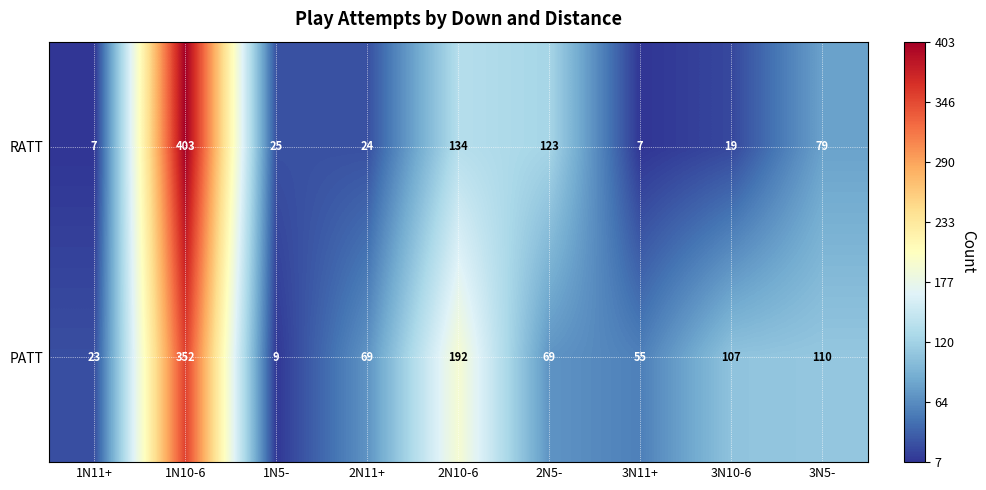

Where does the RATT series first go above 25?

1N10-6